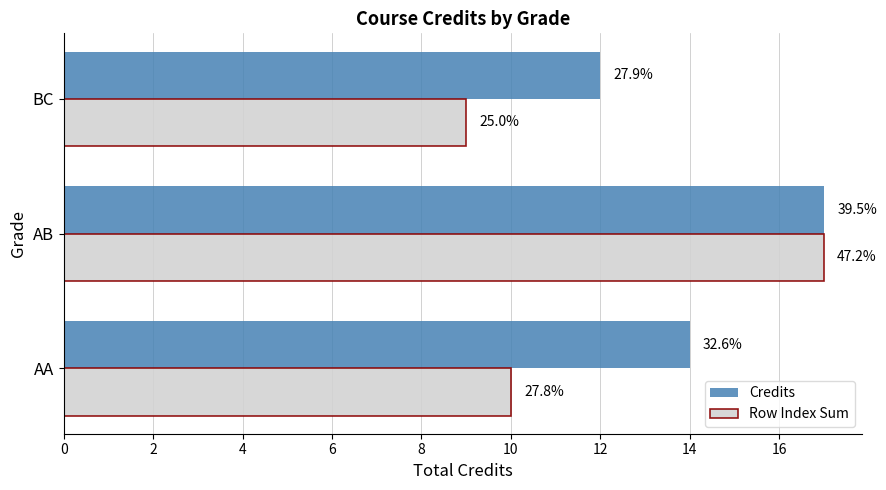

What are all the series names shown in the legend?

Credits, Row Index Sum